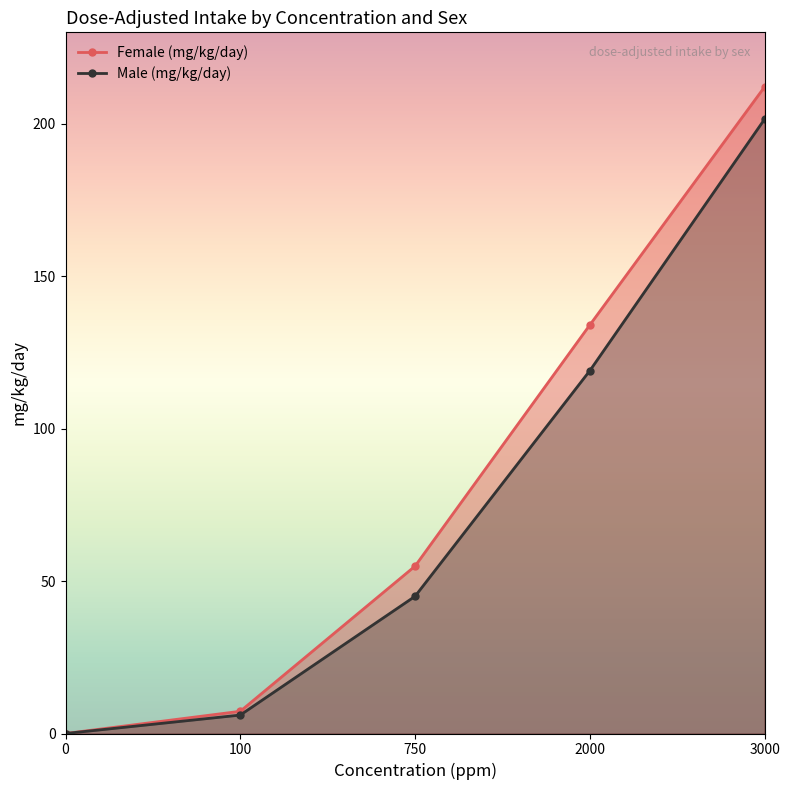

True or false: Male (mg/kg/day) has more than 0 points higher than both neighbors.

False